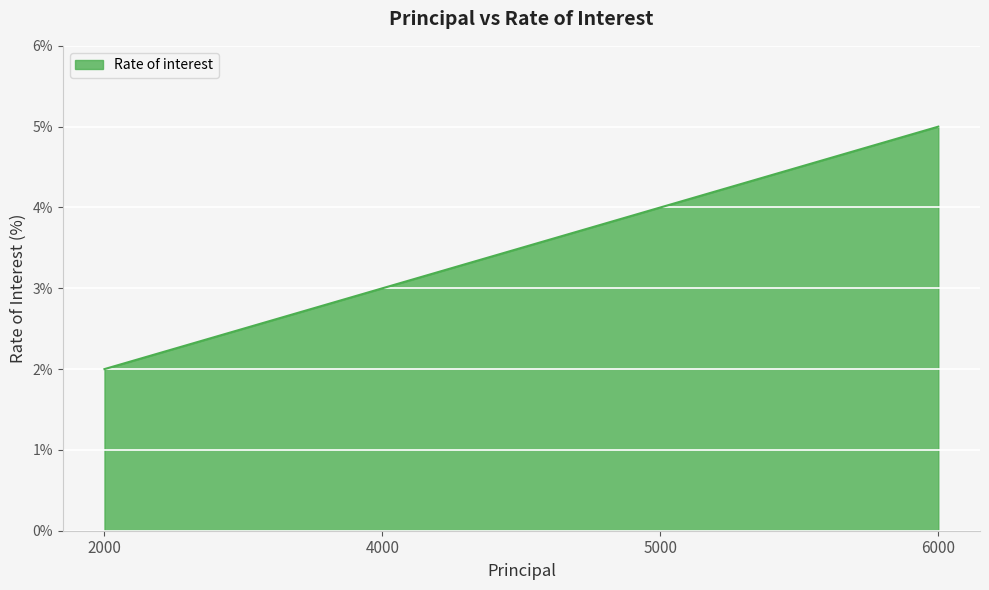

Rank the categories by value from lowest to highest.

2000, 4000, 5000, 6000